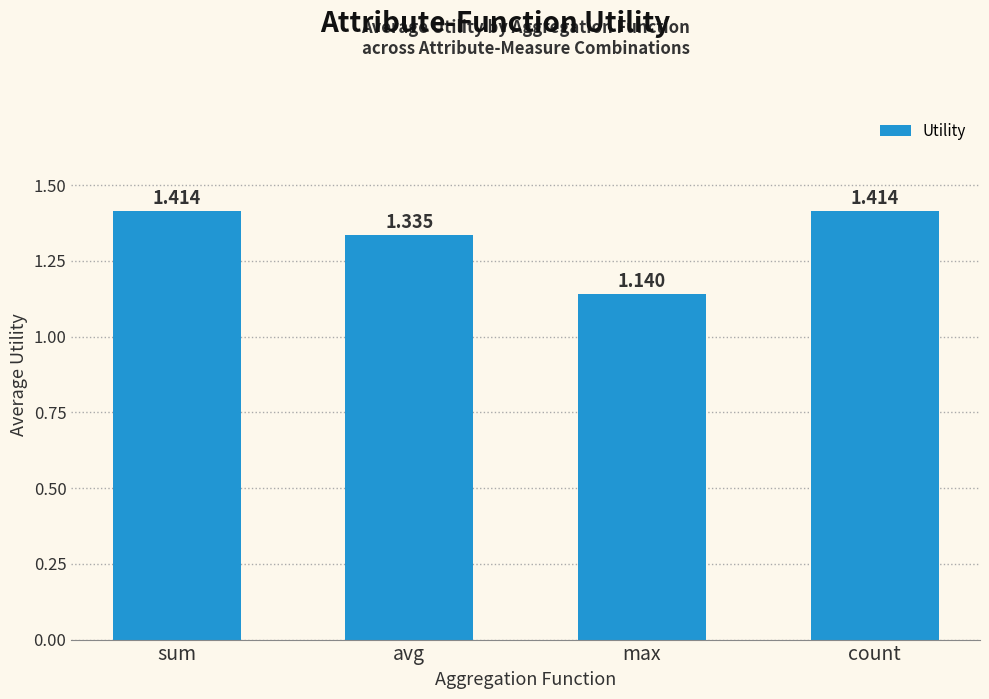

Where is the data nearest to the value 1?

max